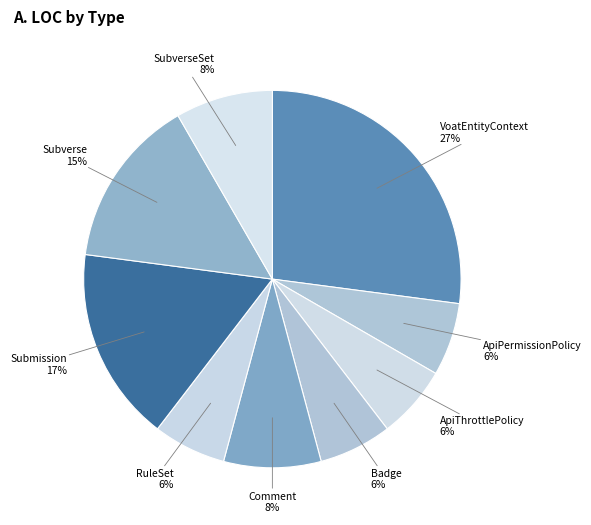

Count the number of slices in the pie.

9